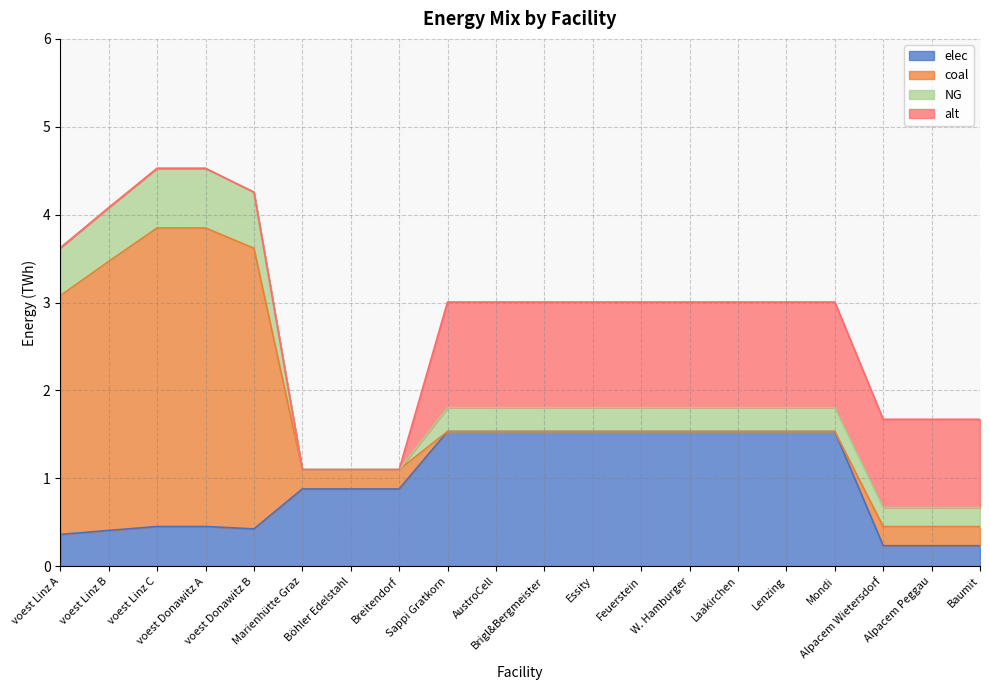

Reading left to right, transcribe all the data shown in this chart.

elec: 0.4	0.4	0.5	0.5	0.4	0.9	0.9	0.9	1.5	1.5	1.5	1.5	1.5	1.5	1.5	1.5	1.5	0.2	0.2	0.2
coal: 2.7	3.1	3.4	3.4	3.2	0.2	0.2	0.2	0.0	0.0	0.0	0.0	0.0	0.0	0.0	0.0	0.0	0.2	0.2	0.2
NG: 0.5	0.6	0.7	0.7	0.6	0.0	0.0	0.0	0.3	0.3	0.3	0.3	0.3	0.3	0.3	0.3	0.3	0.2	0.2	0.2
alt: 0.0	0.0	0.0	0.0	0.0	0.0	0.0	0.0	1.2	1.2	1.2	1.2	1.2	1.2	1.2	1.2	1.2	1.0	1.0	1.0